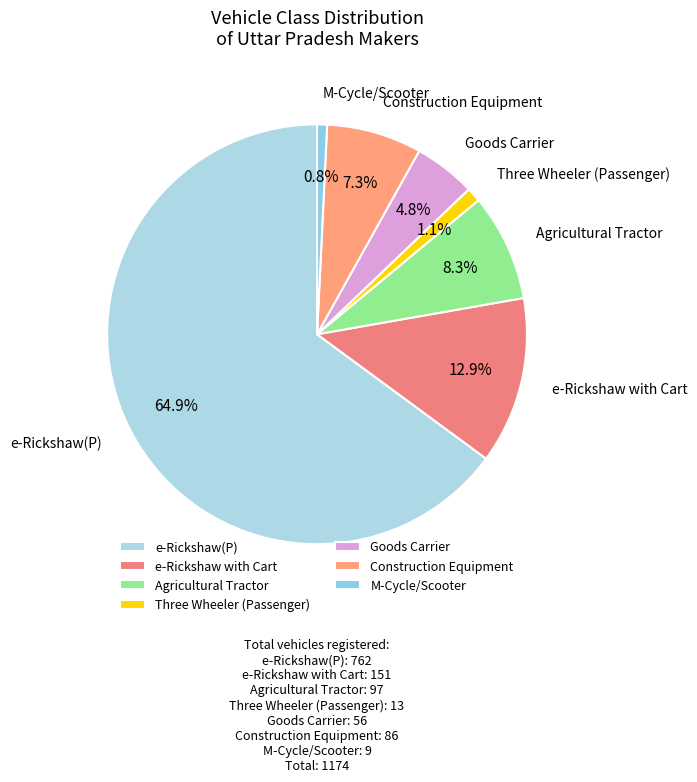

Which has a higher value, Construction Equipment or Agricultural Tractor?

Agricultural Tractor